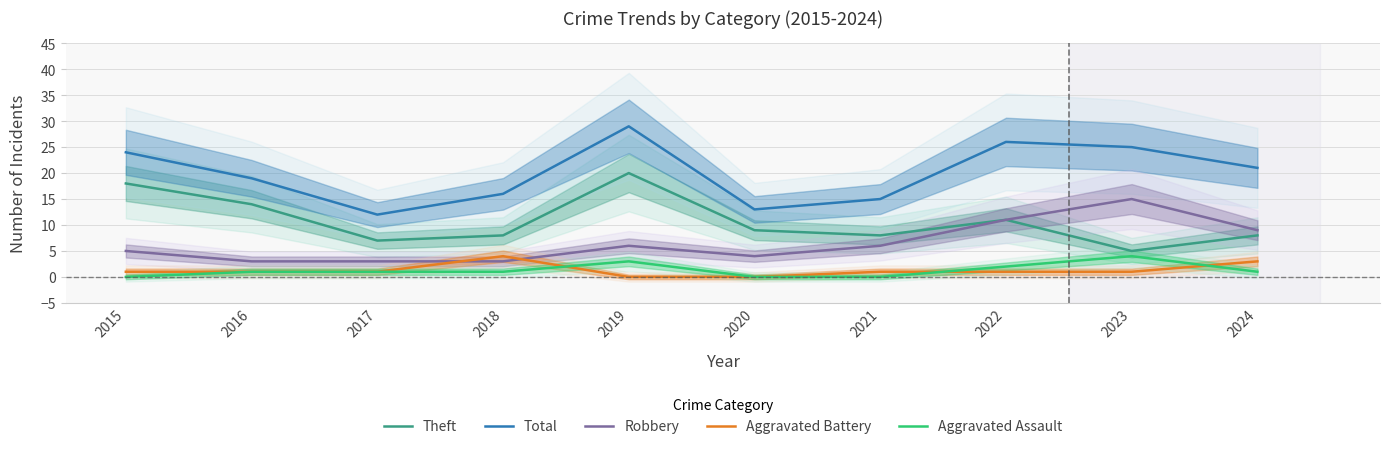

What is the sum of all Total values?

200